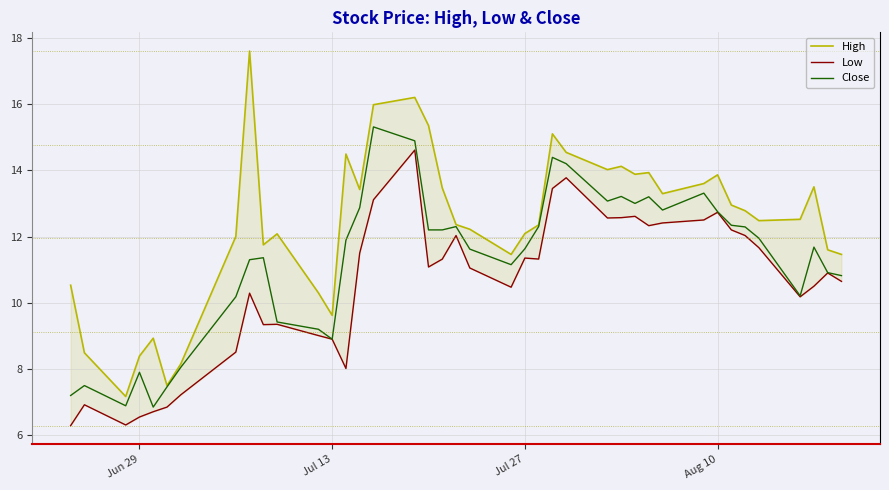

How many categories are shown in the chart?

40